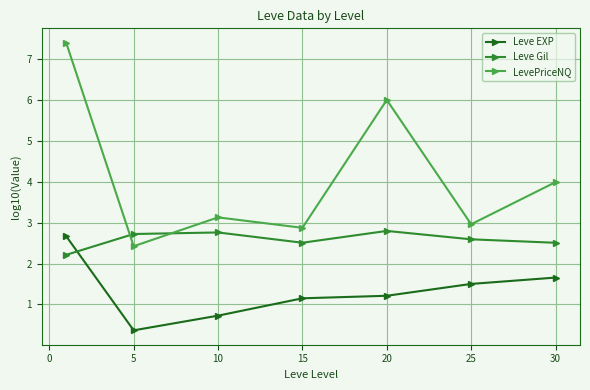

Which series has the largest total across all categories?

LevePriceNQ